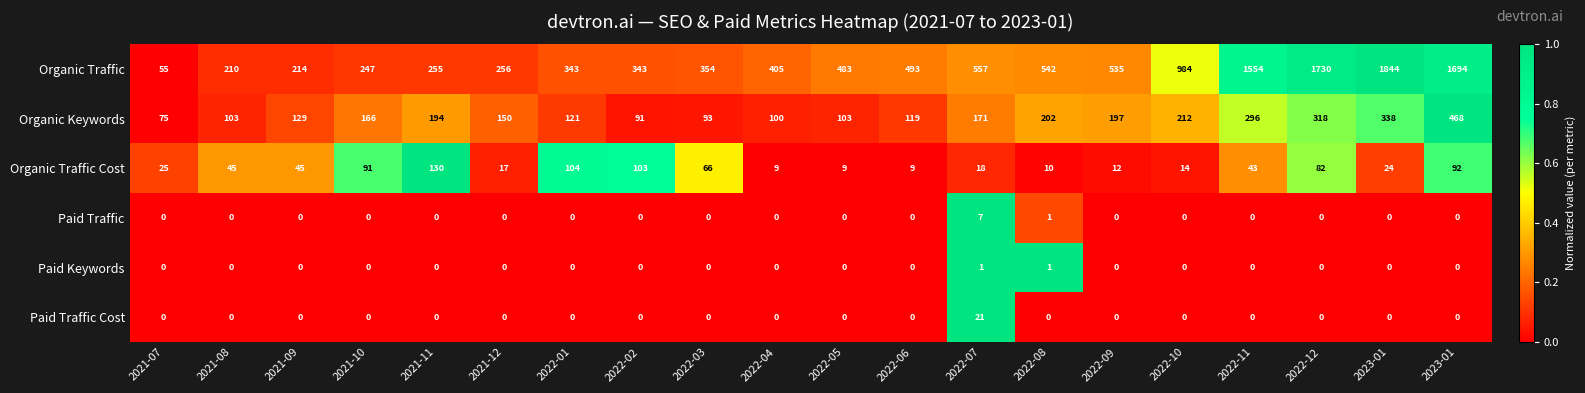

Count the number of categories in the chart.

20